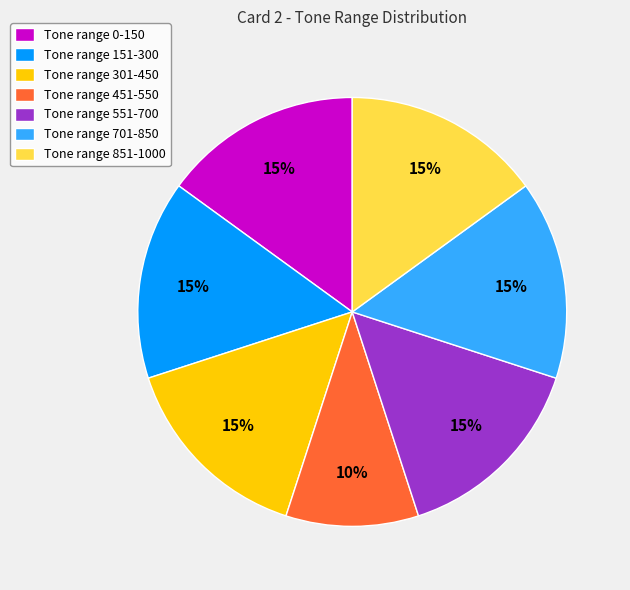

To the nearest percent, what is the average slice percentage?

14%